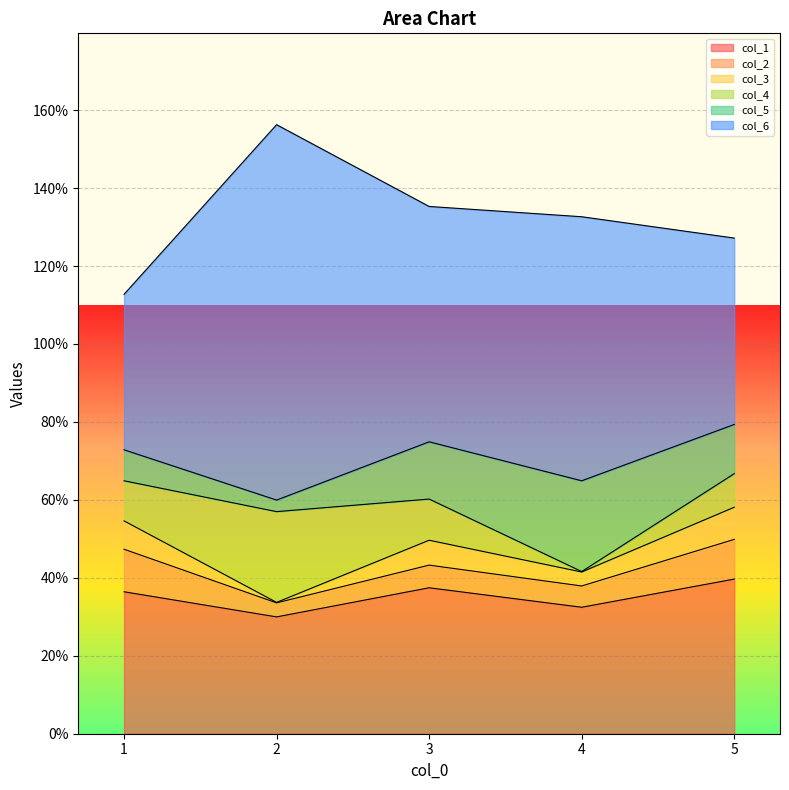

What is the minimum value for col_6?

0.4